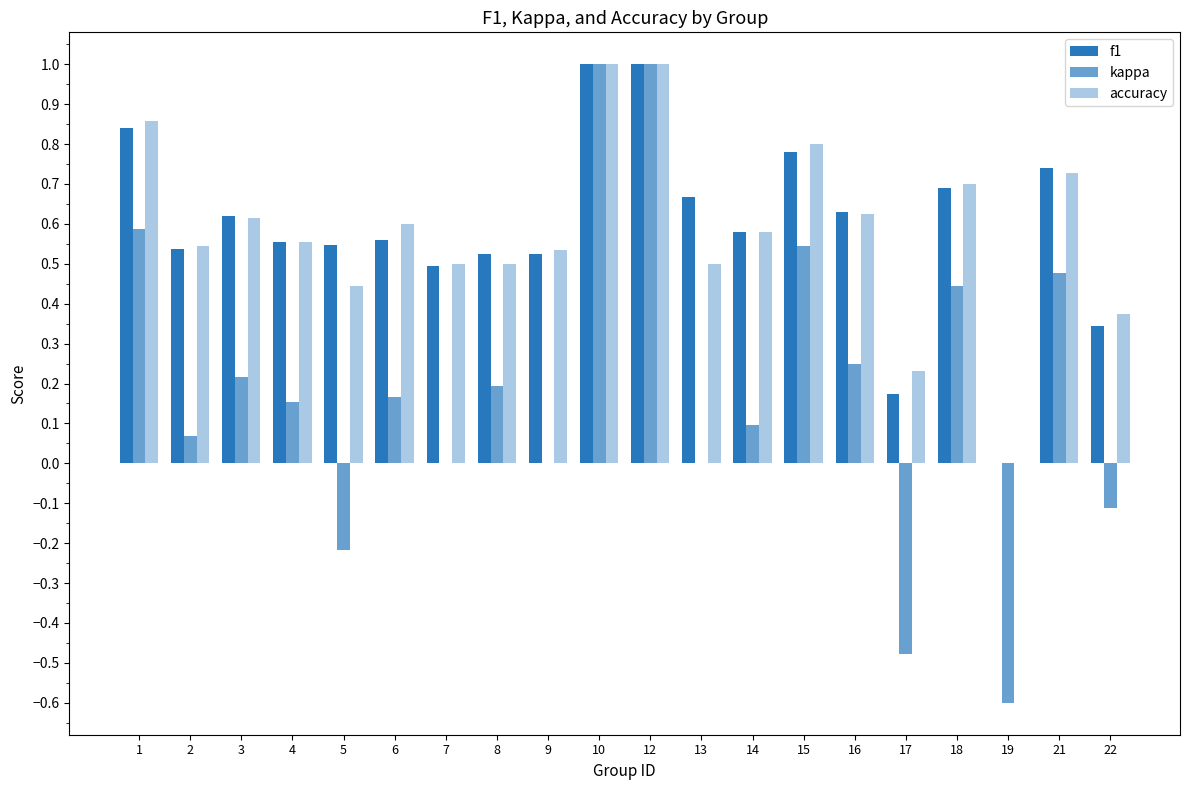

Which series has the widest spread of values?

kappa